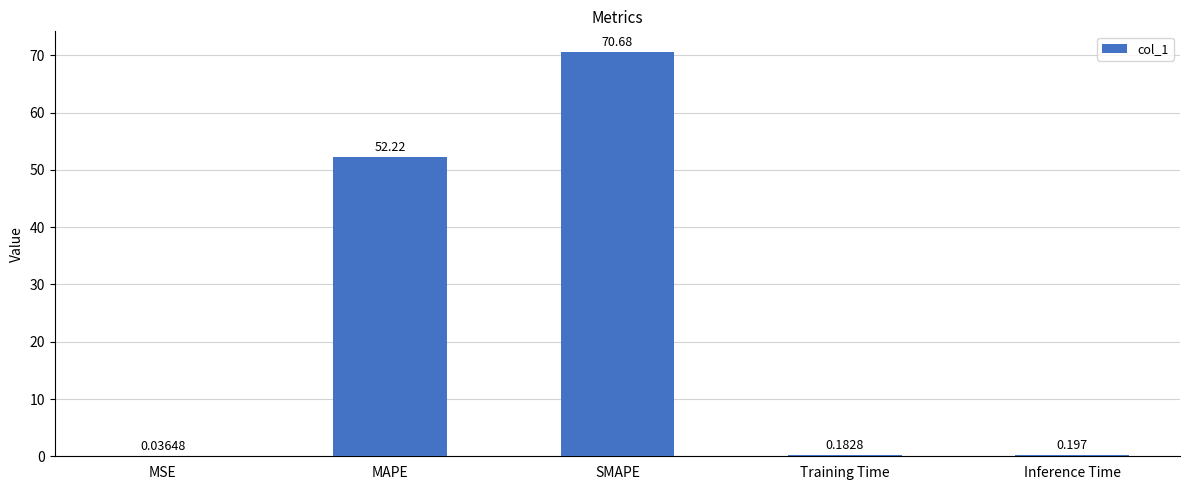

Which category has the highest value across all series?

SMAPE